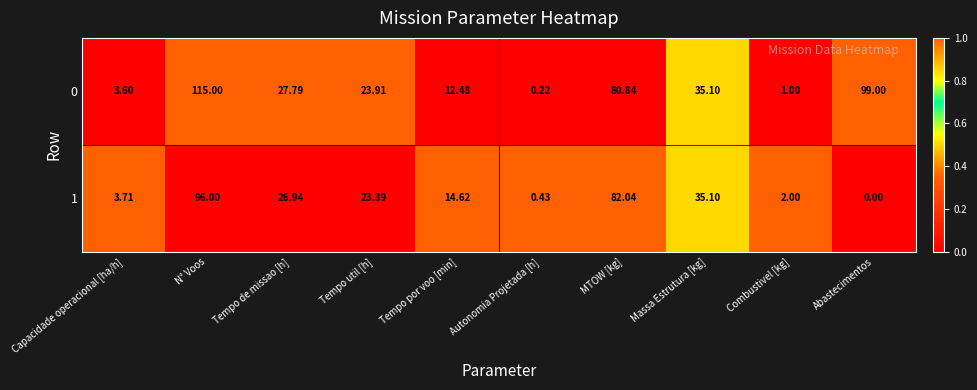

At which category is the sum across all series the highest?

N° Voos